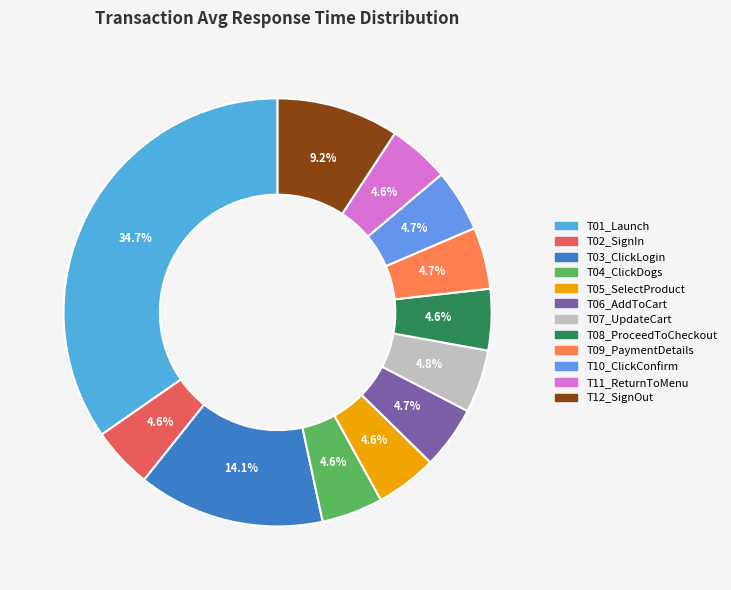

To the nearest percent, what is the difference between the T09_PaymentDetails and T03_ClickLogin slice percentages?

9%